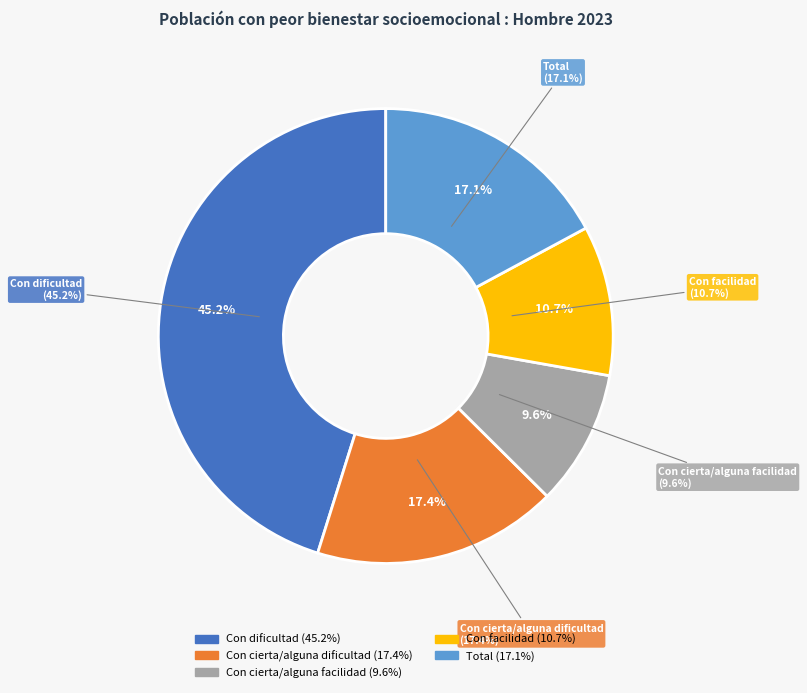

Which has a higher value, Con cierta/alguna dificultad or Con facilidad?

Con cierta/alguna dificultad